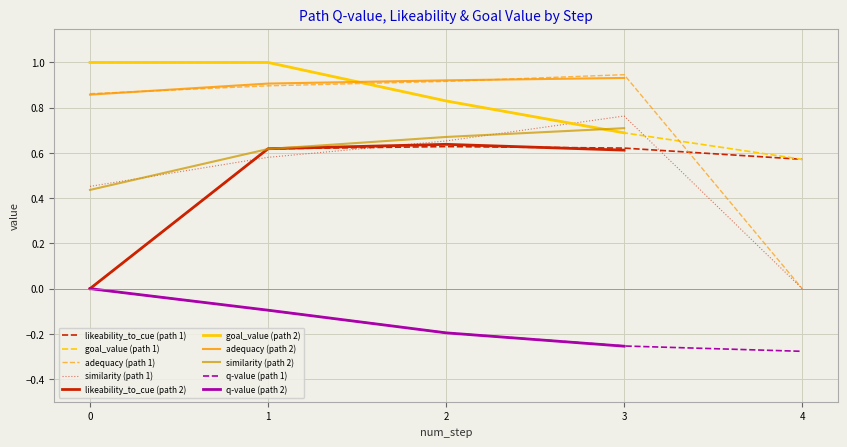

What is the approximate value of adequacy at 0?

0.9